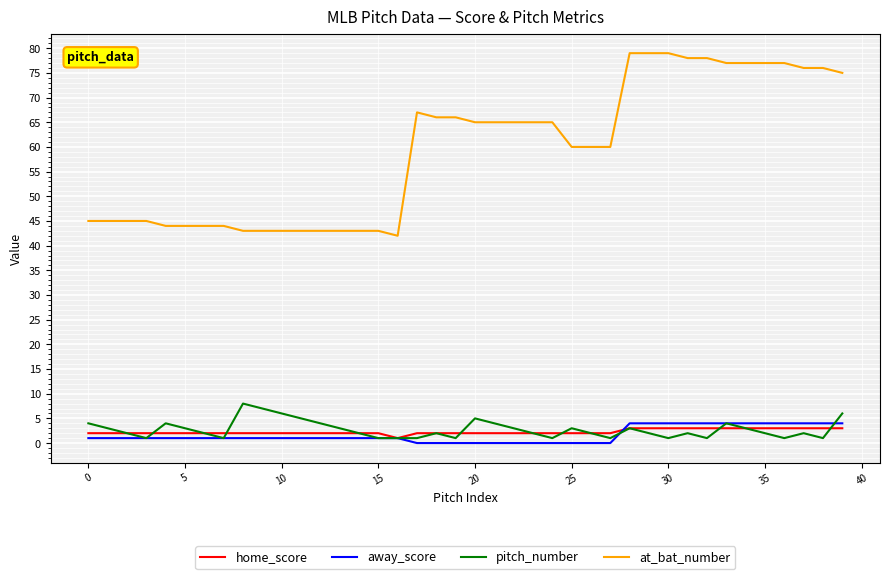

Which series has the largest total across all categories?

at_bat_number